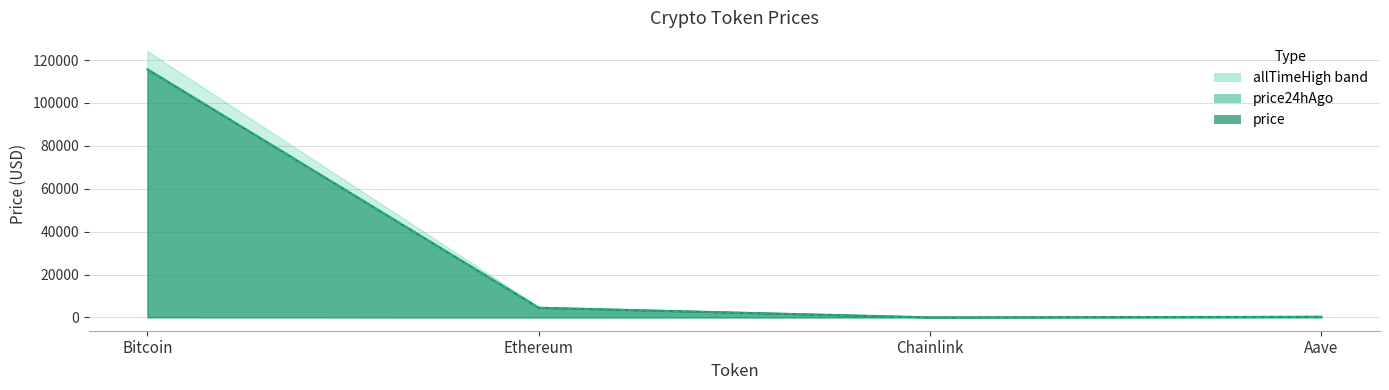

Between Bitcoin and Ethereum, which series saw the biggest shift?

price24hAgo line